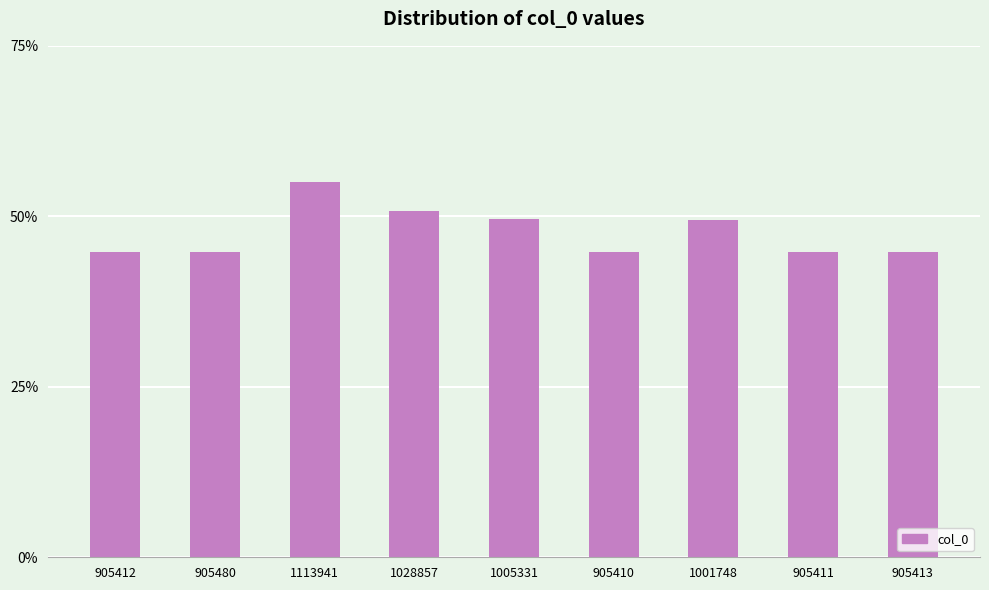

What is the sum of all values?

428.4